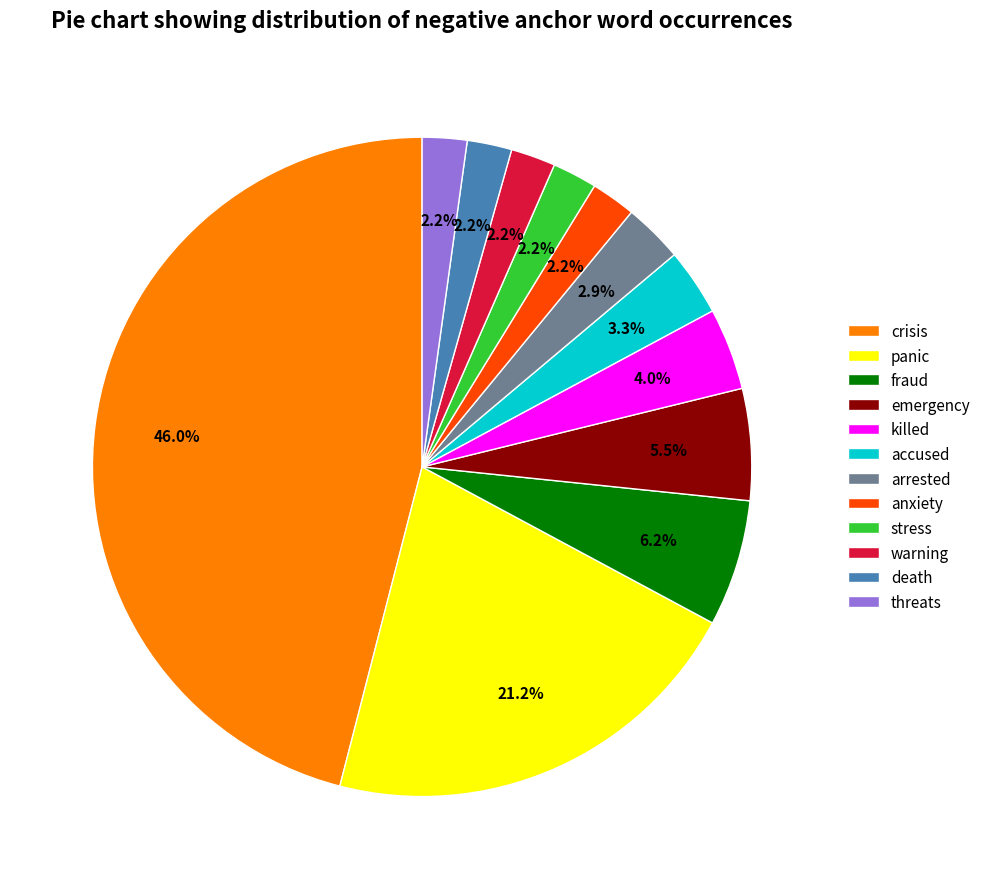

Count the number of slices in the pie.

12